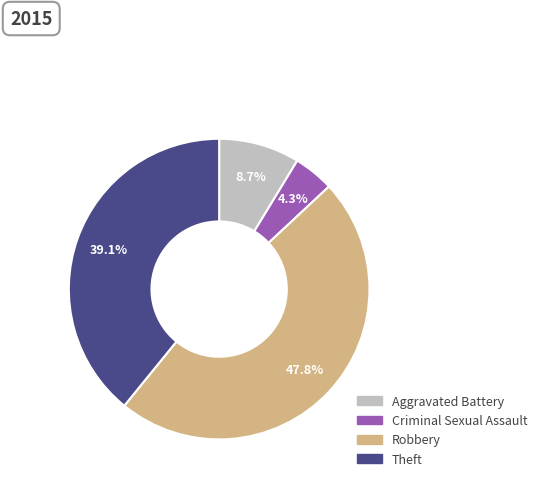

Rank the categories by value from highest to lowest.

Robbery, Theft, Aggravated Battery, Criminal Sexual Assault